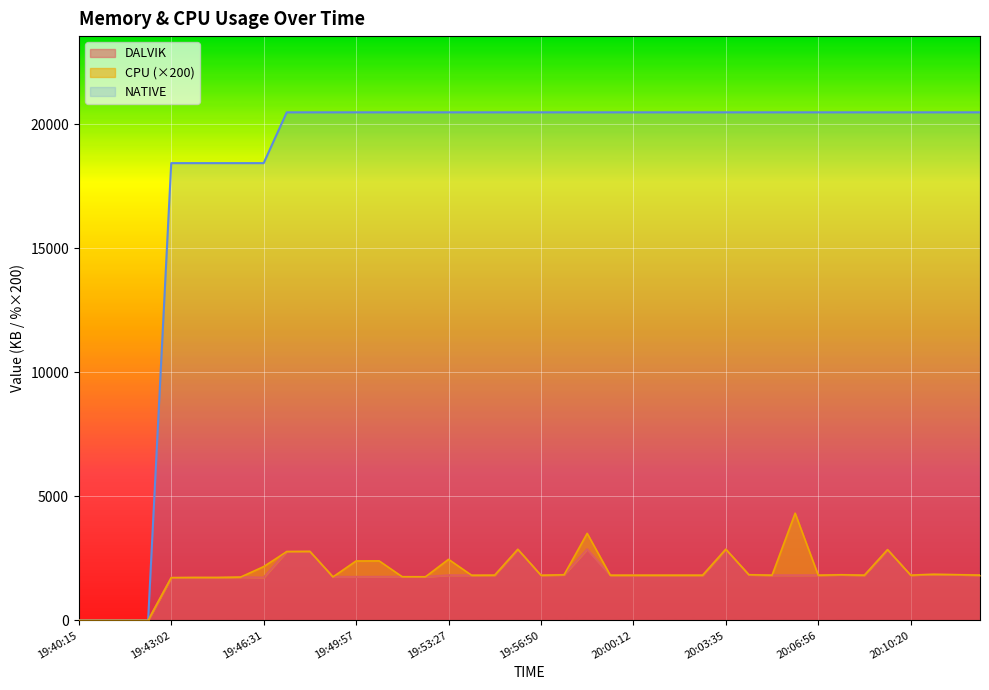

Is the value of NATIVE at 19:58:30 greater than the value of DALVIK at 20:01:03?

Yes